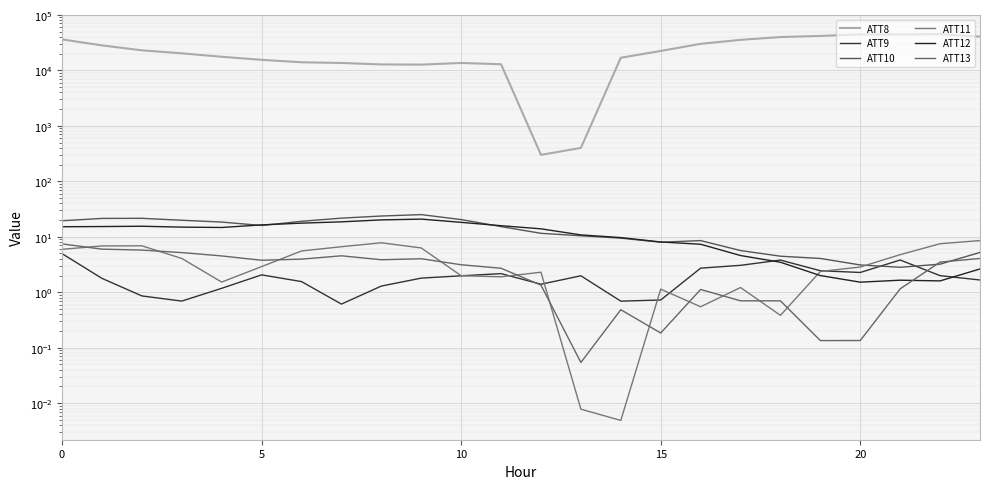

At which category is the sum across all series the highest?

22